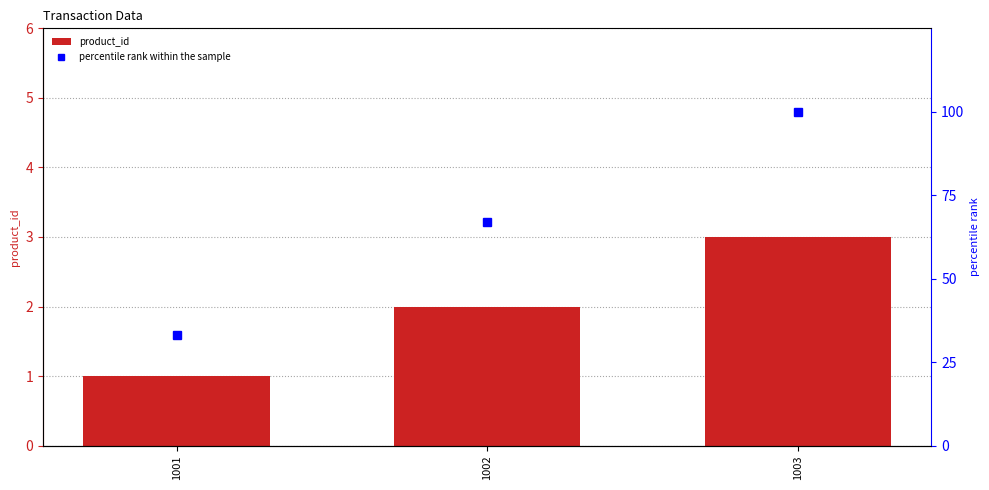

Reading left to right, what are all the values shown in this chart?

product_id: 1	2	3
percentile rank within the sample: 33	67	100